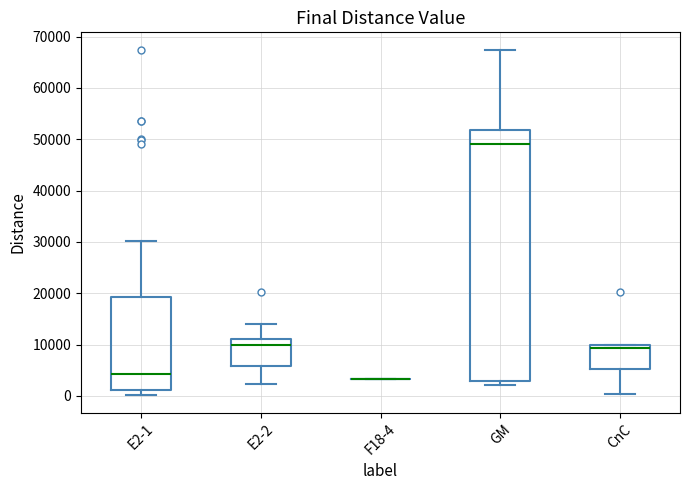

Which box is the tallest, from its lower edge to its upper edge?

GM